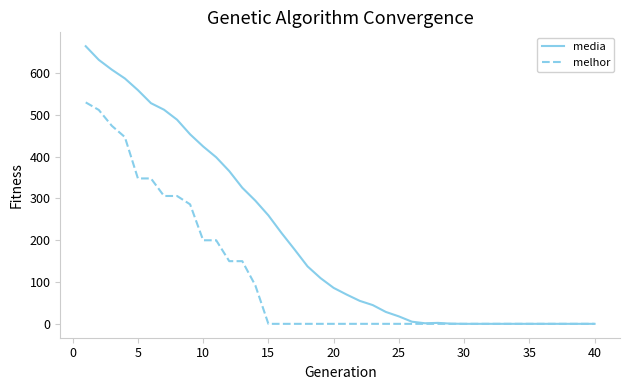

Rank the series by their average value, from lowest to highest.

melhor, media